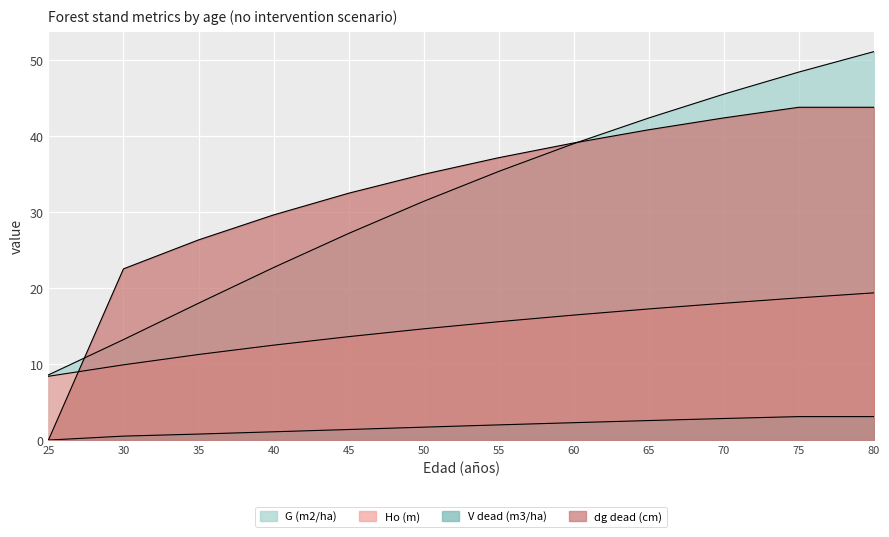

Which series changed the most between 55 and 60?

G (m2/ha)